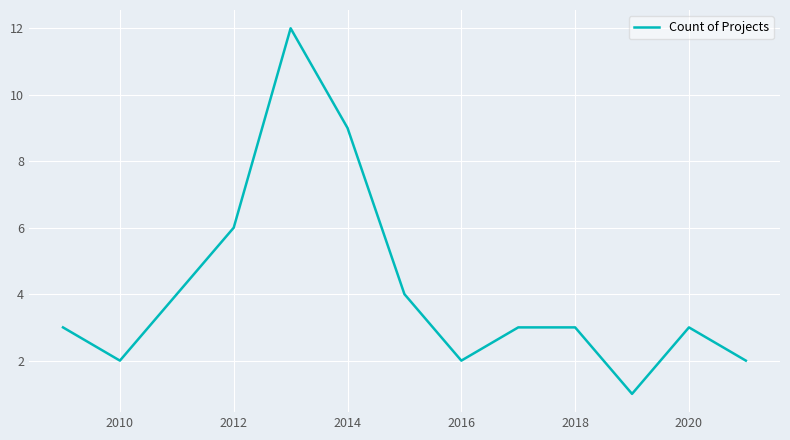

Count the number of data series in this chart.

1